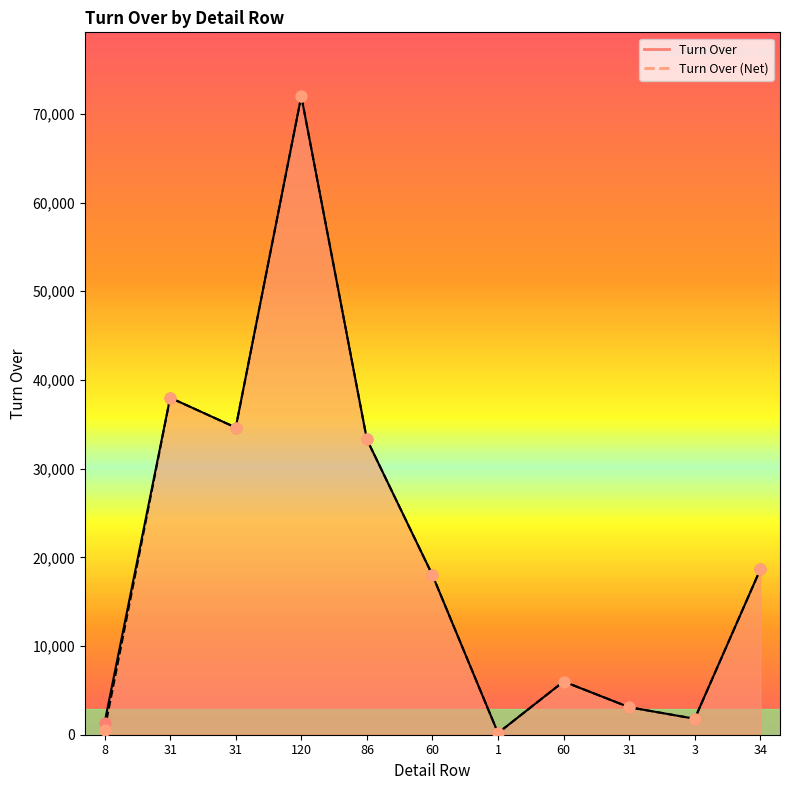

At which category is the sum across all series the highest?

120